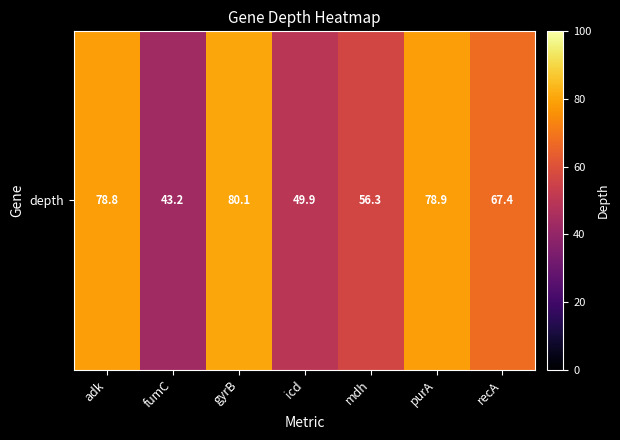

Rank the categories by value from lowest to highest.

fumC, icd, mdh, recA, adk, purA, gyrB